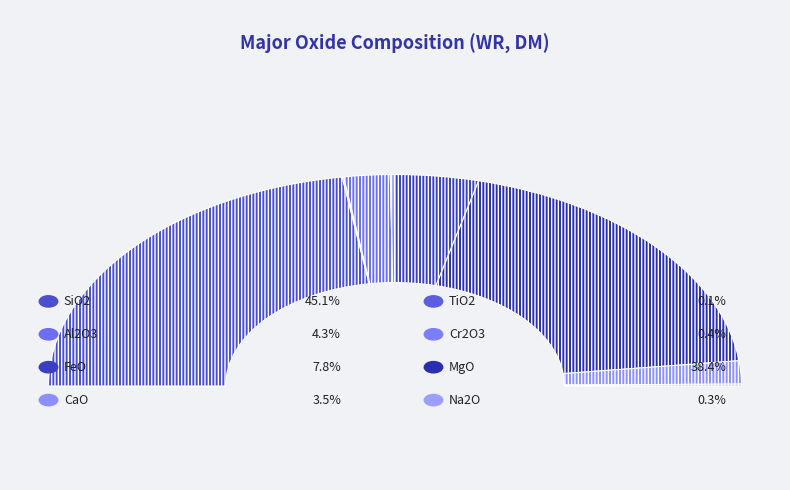

To the nearest percent, what is the average slice percentage?

12%